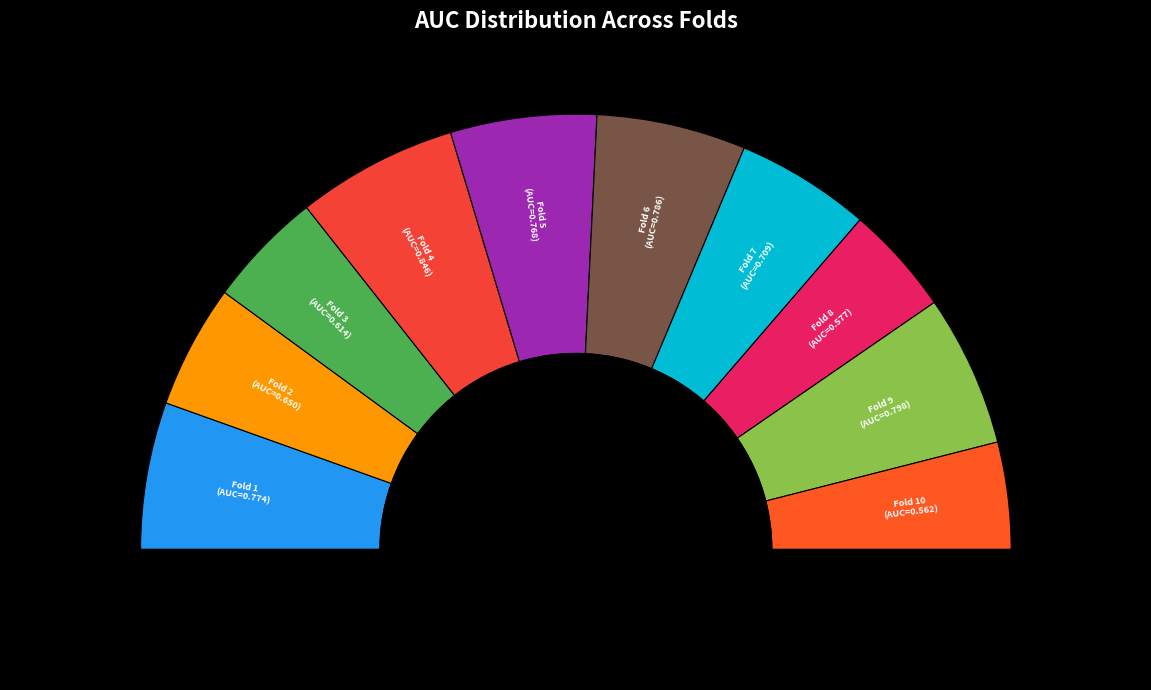

To the nearest percent, what percentage of the pie is Fold 4?

12%